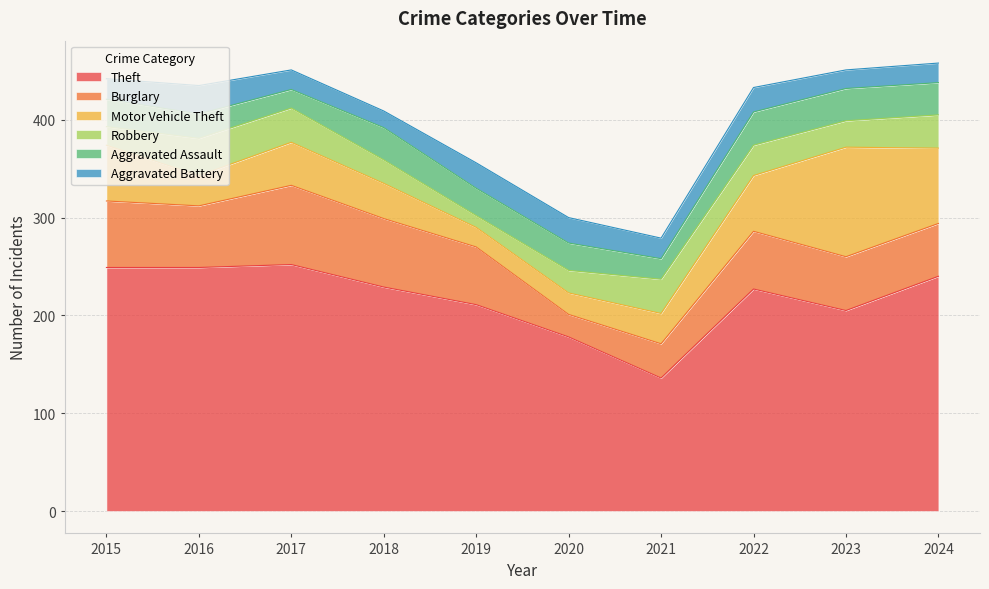

Reading left to right, extract all data points from this chart.

Theft: 2015=249	2016=249	2017=252	2018=229	2019=211	2020=178	2021=136	2022=227	2023=205	2024=240
Burglary: 2015=68	2016=63	2017=81	2018=70	2019=59	2020=23	2021=35	2022=59	2023=55	2024=54
Motor Vehicle Theft: 2015=57	2016=31	2017=44	2018=36	2019=20	2020=22	2021=31	2022=57	2023=112	2024=77
Robbery: 2015=19	2016=38	2017=35	2018=24	2019=12	2020=23	2021=35	2022=31	2023=27	2024=34
Aggravated Assault: 2015=28	2016=25	2017=19	2018=33	2019=28	2020=28	2021=21	2022=34	2023=33	2024=33
Aggravated Battery: 2015=21	2016=29	2017=20	2018=17	2019=26	2020=26	2021=21	2022=25	2023=19	2024=20